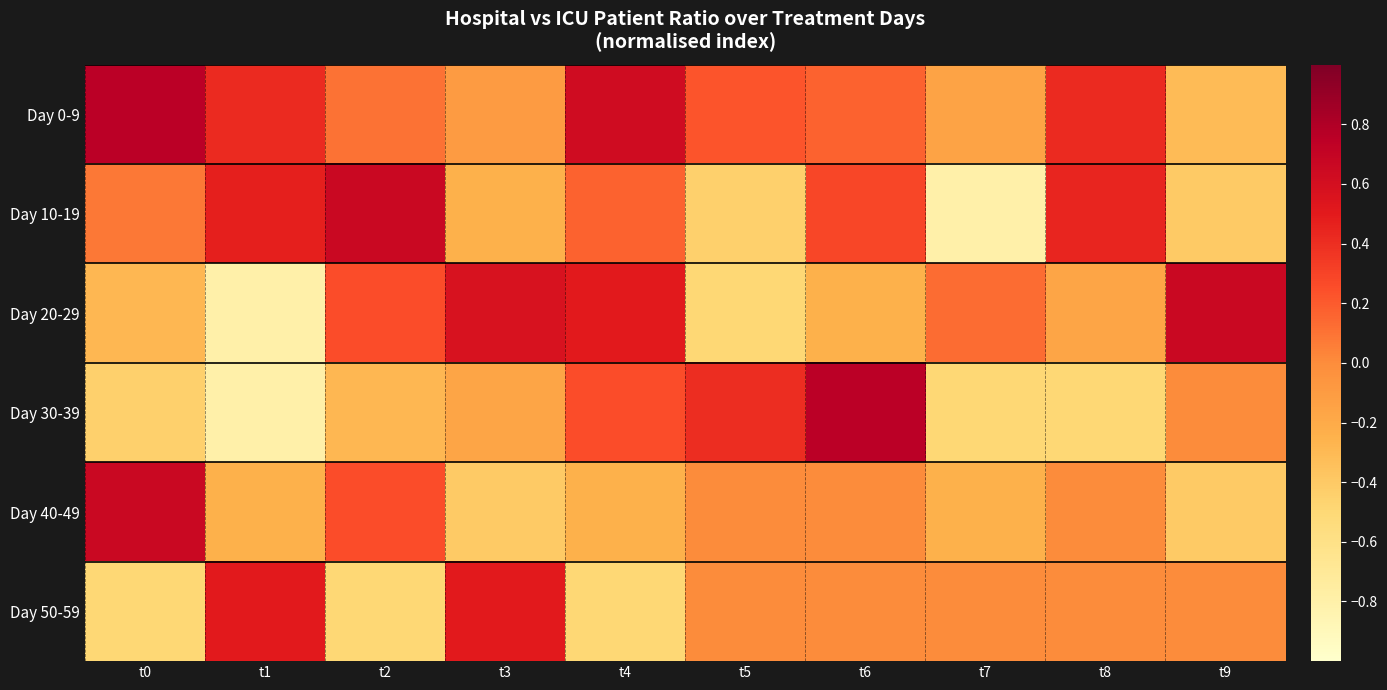

Which series has the largest total across all categories?

Day 0-9